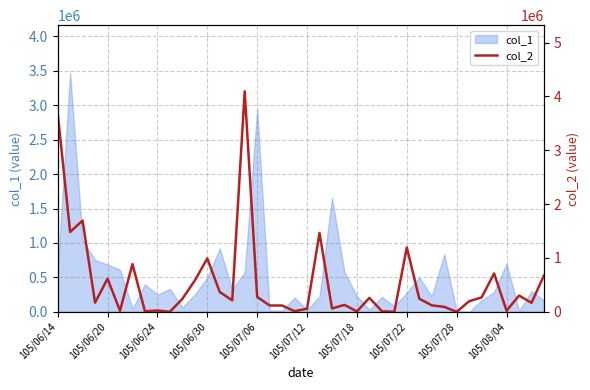

What is the difference between the second highest and minimum values?

3695000